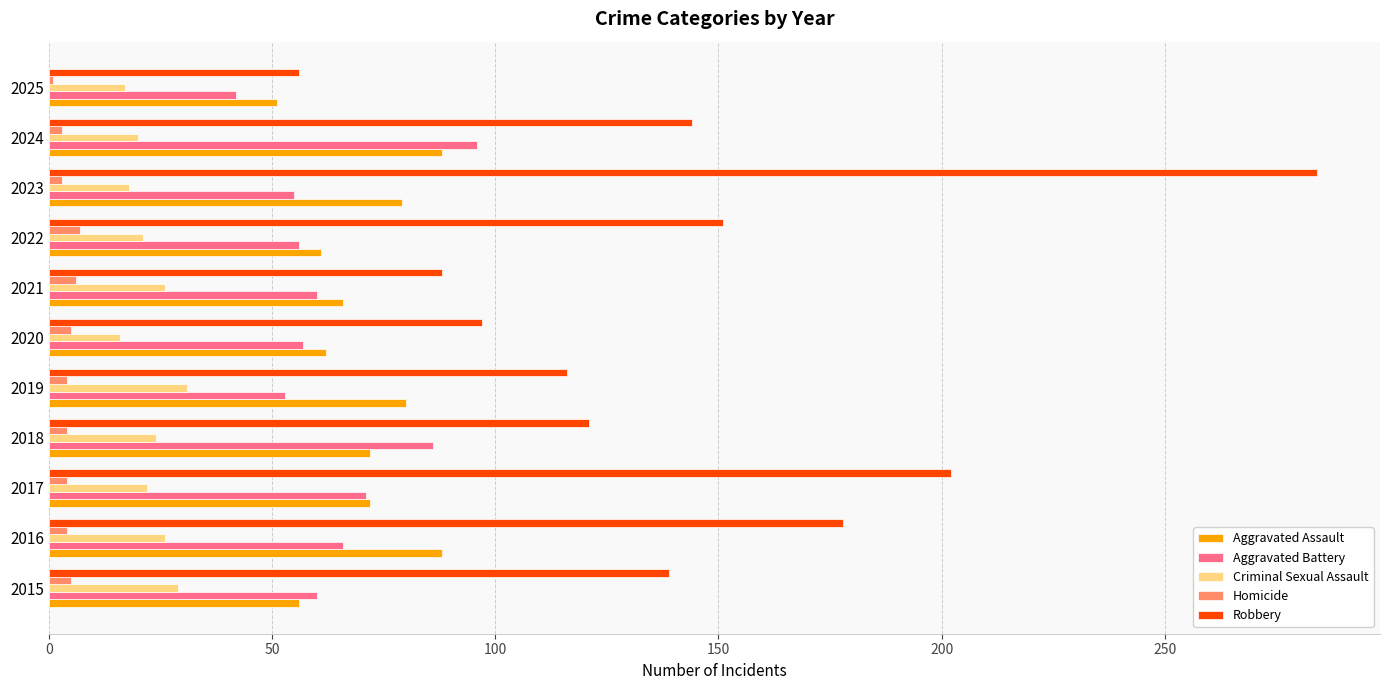

The value of Robbery at 2018 is 121. True or false?

True